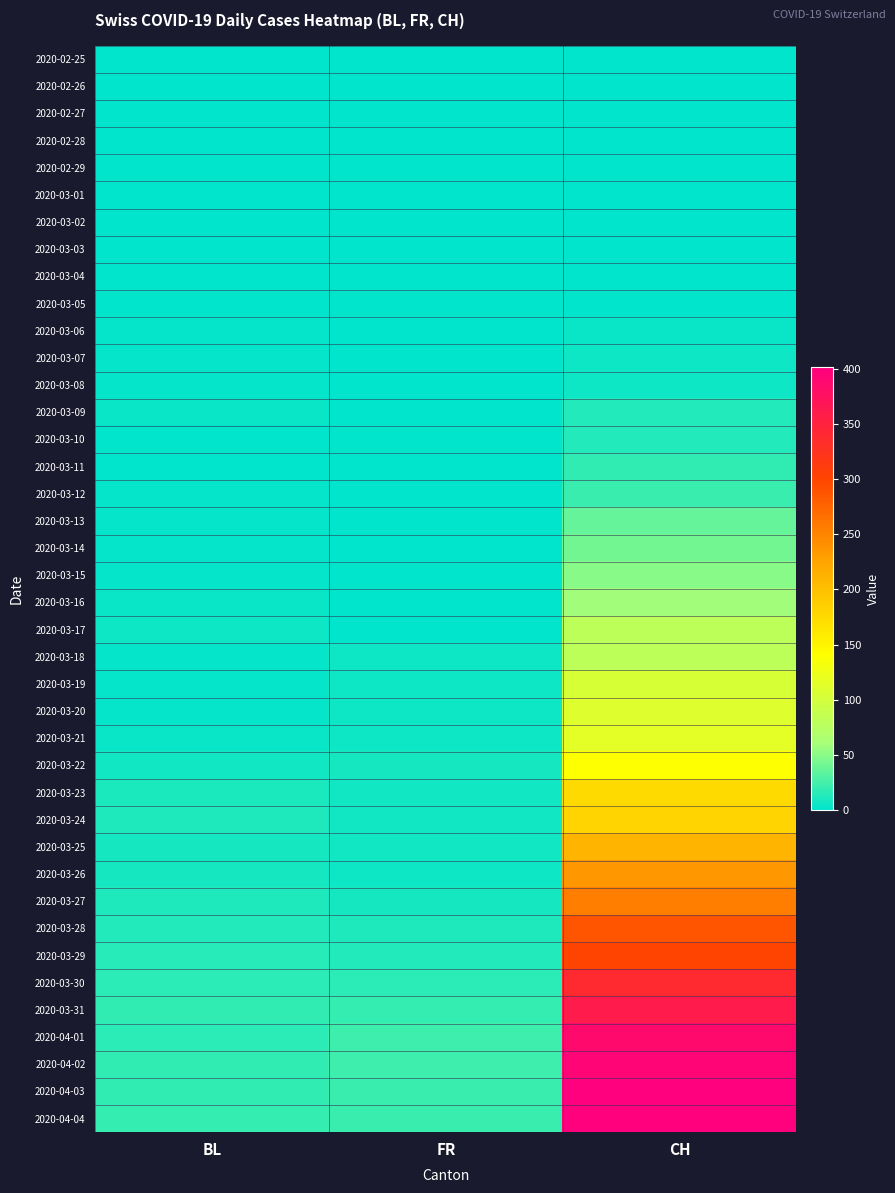

Which series has the largest range (max minus min)?

2020-04-03